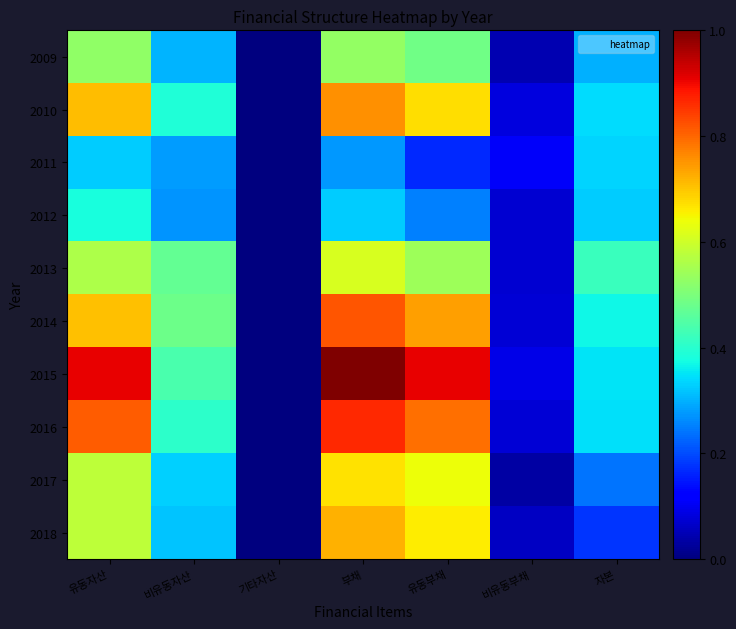

List the series in order of their peak value, highest first.

2015, 2016, 2014, 2010, 2018, 2017, 2013, 2009, 2012, 2011